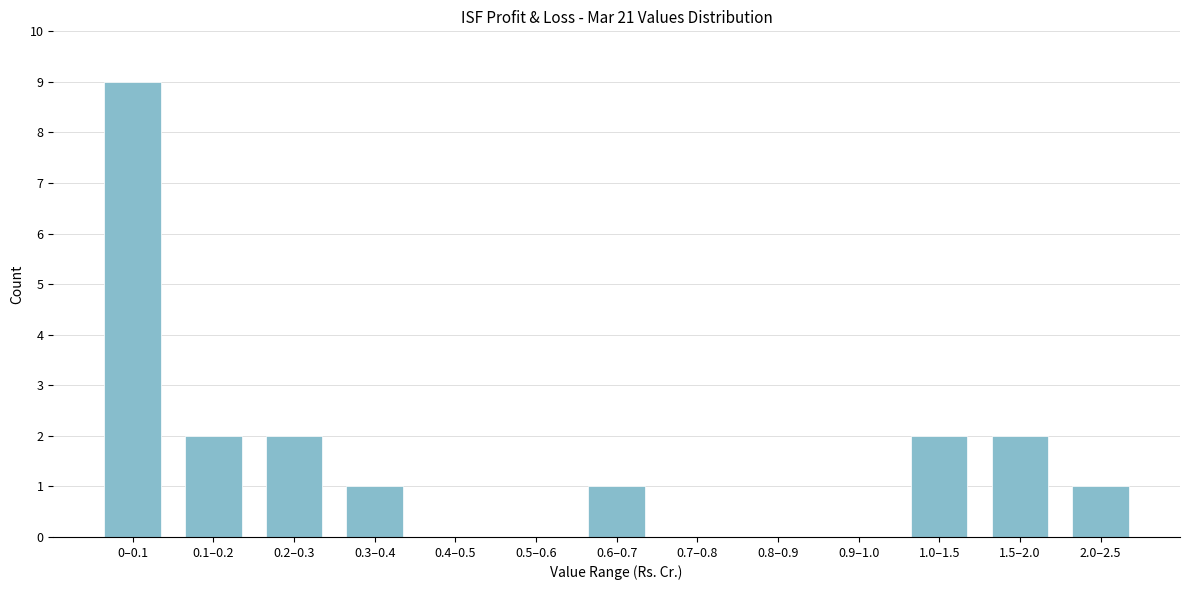

Reading left to right, extract all data points from this chart.

0–0.1=9	0.1–0.2=2	0.2–0.3=2	0.3–0.4=1	0.4–0.5=0	0.5–0.6=0	0.6–0.7=1	0.7–0.8=0	0.8–0.9=0	0.9–1.0=0	1.0–1.5=2	1.5–2.0=2	2.0–2.5=1